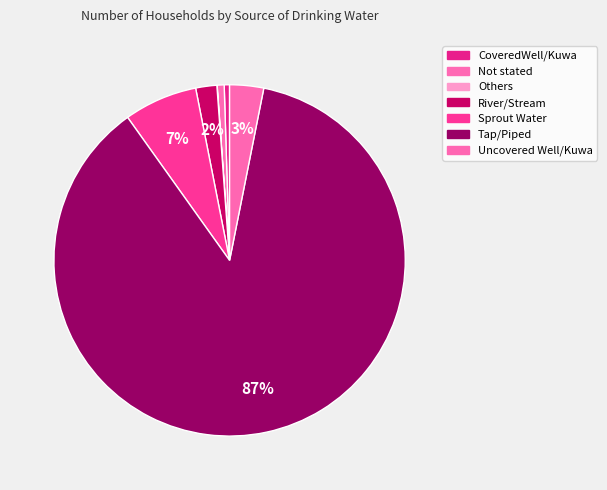

Which category accounts for the majority?

Tap/Piped